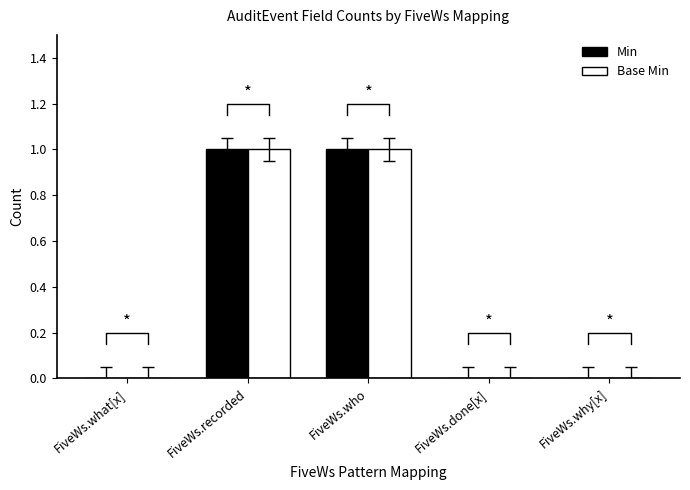

Which series has the largest range (max minus min)?

Min